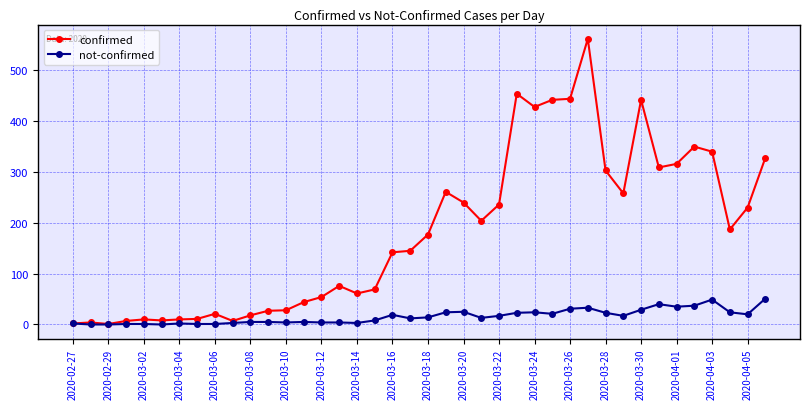

Which series has the largest total across all categories?

confirmed